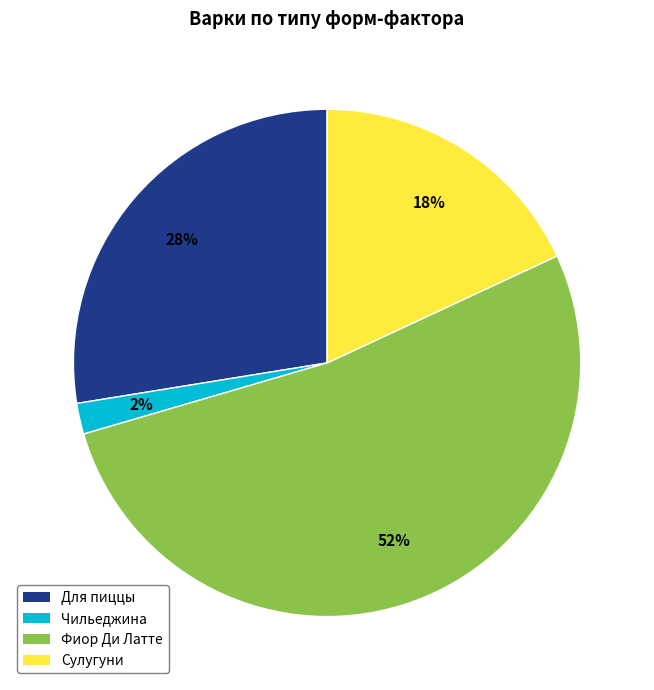

Rank the categories by value from highest to lowest.

Фиор Ди Латте, Для пиццы, Сулугуни, Чильеджина